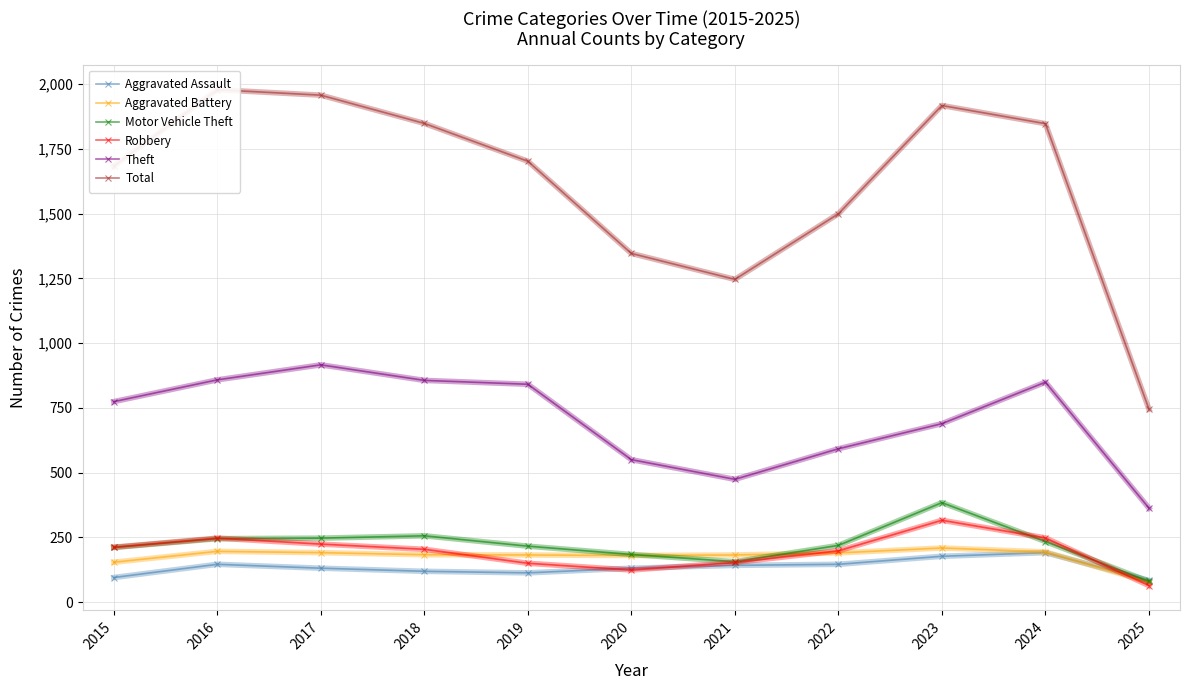

What is the difference between the second highest and minimum values in the Total series?

1212